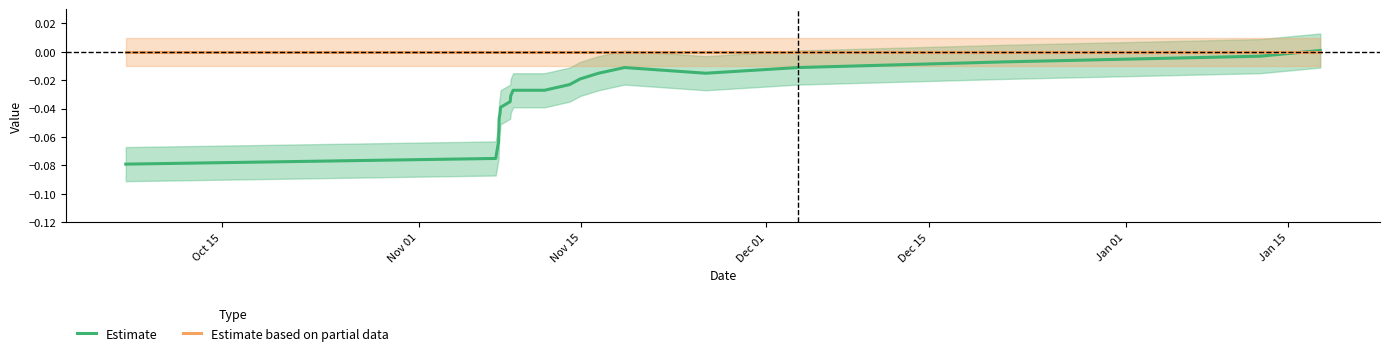

The value of Estimate at Oct 15 is -0.0. True or false?

False